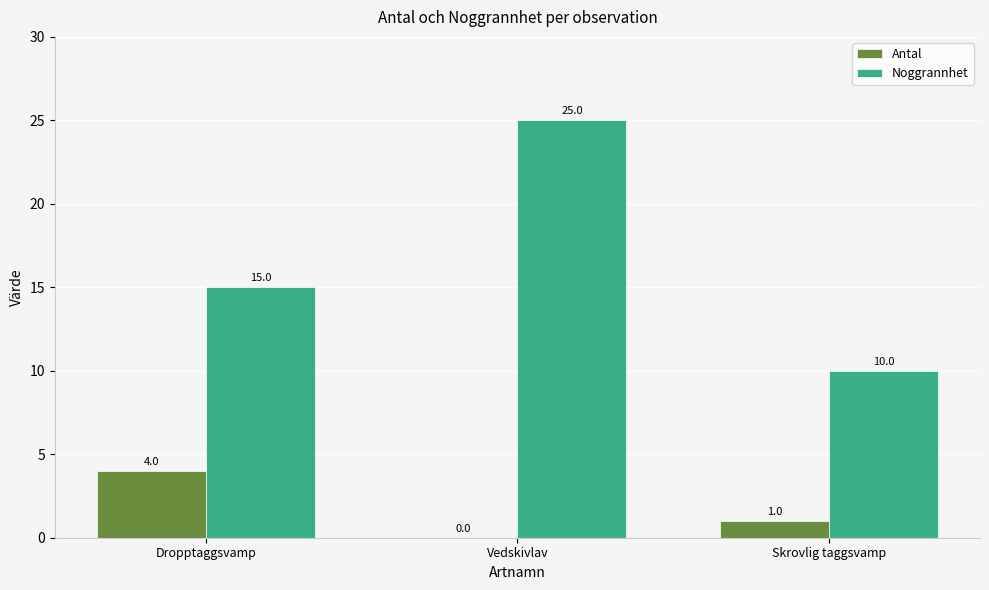

Where does the Antal series first go above 1?

Dropptaggsvamp